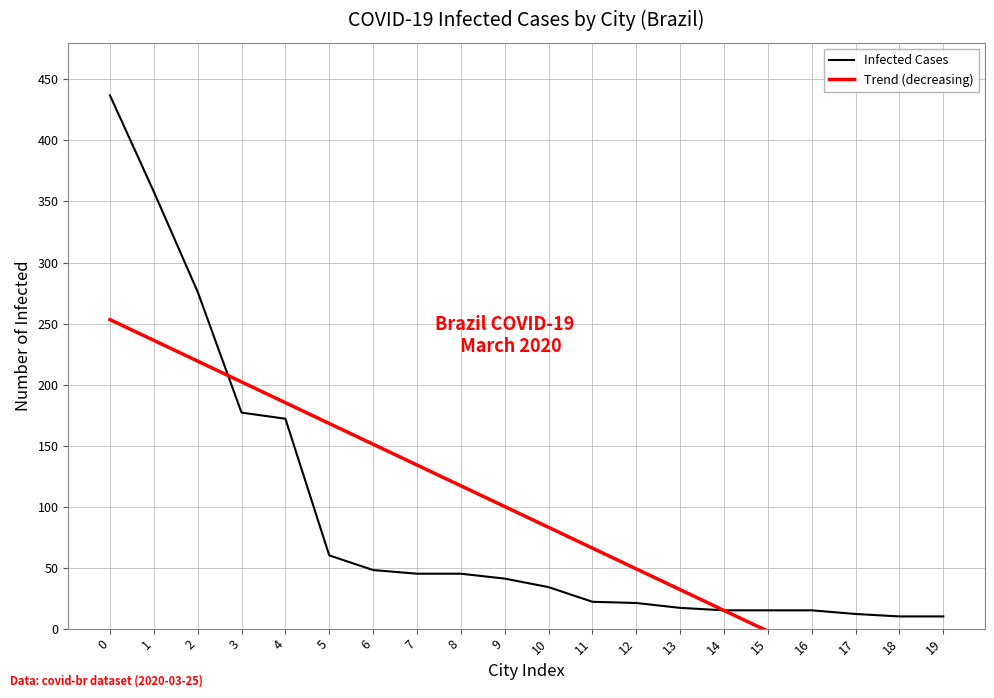

The value of Infected Cases at 6 is 16. True or false?

False